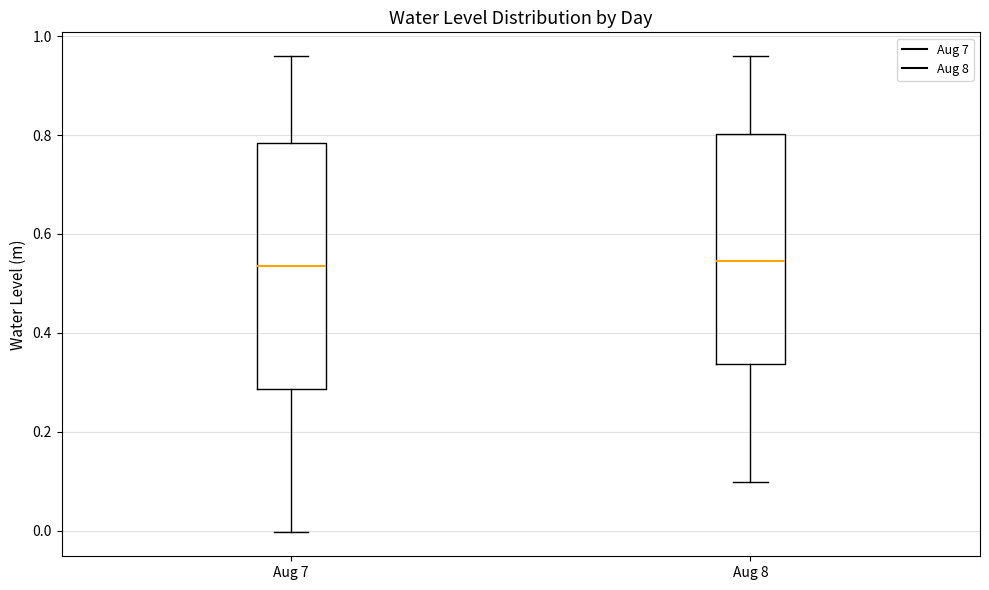

Which box is the tallest, from its lower edge to its upper edge?

Aug 7